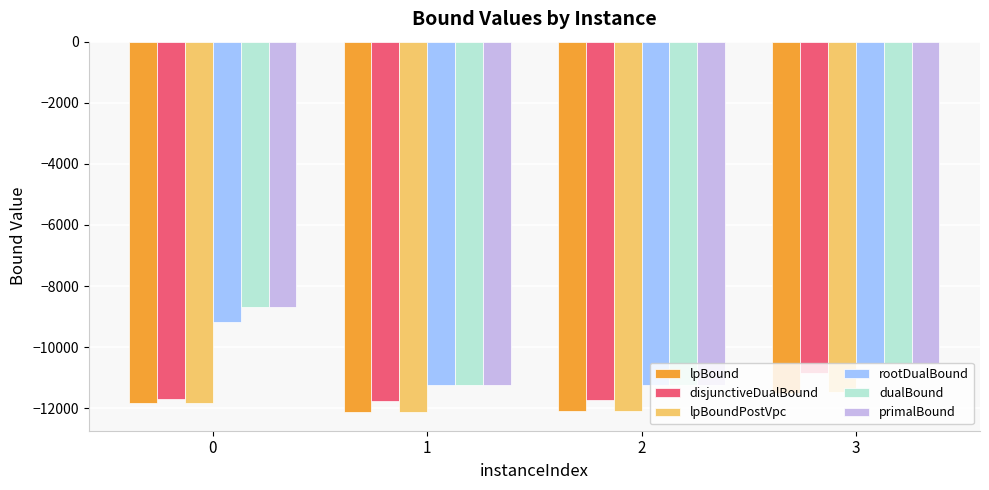

Is it true that lpBoundPostVpc equals -4647.6 at 2?

False